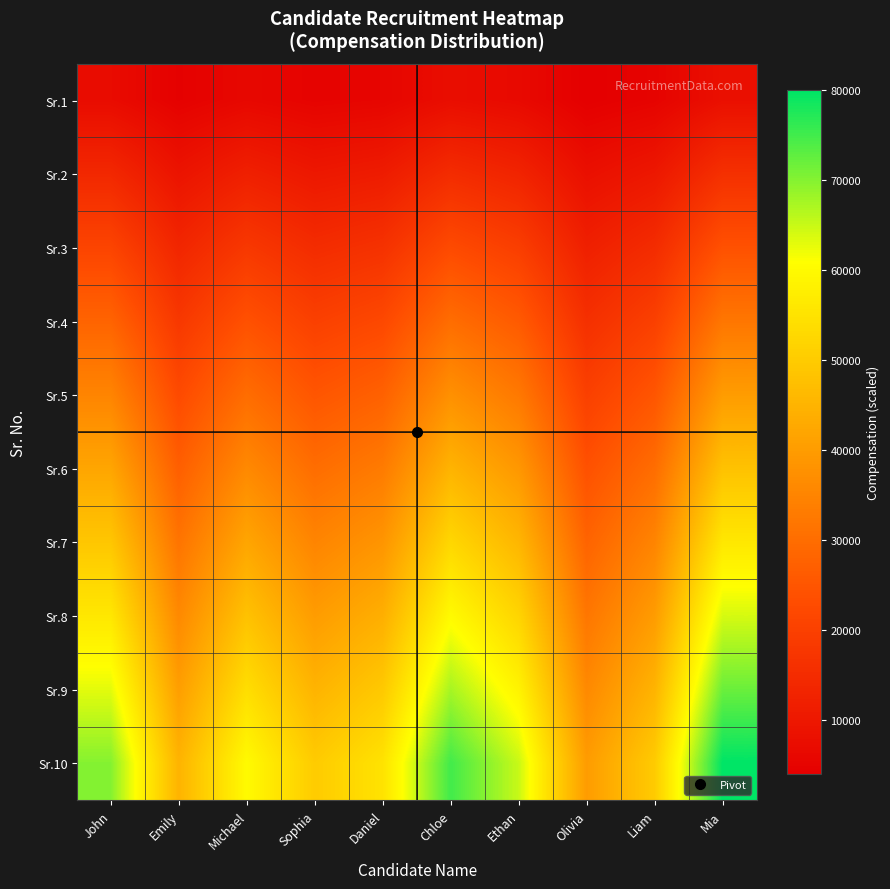

At how many categories does at least one series exceed 26306?

10